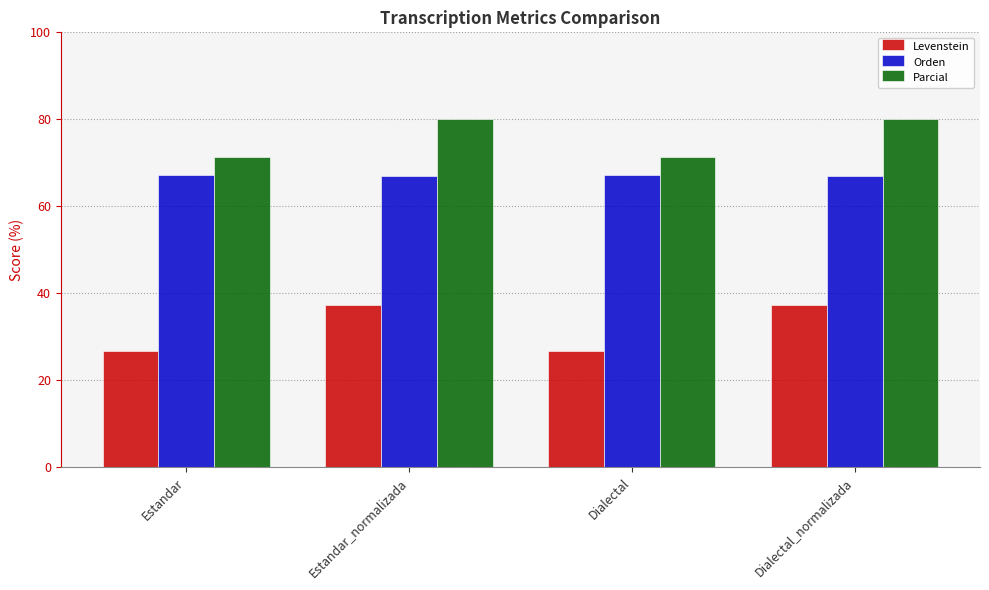

At Estandar, list the series in order from smallest to largest.

Levenstein, Orden, Parcial